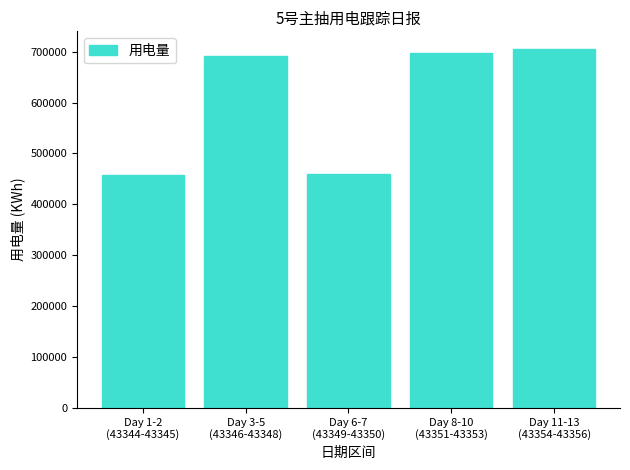

What is the greatest value displayed?

704580